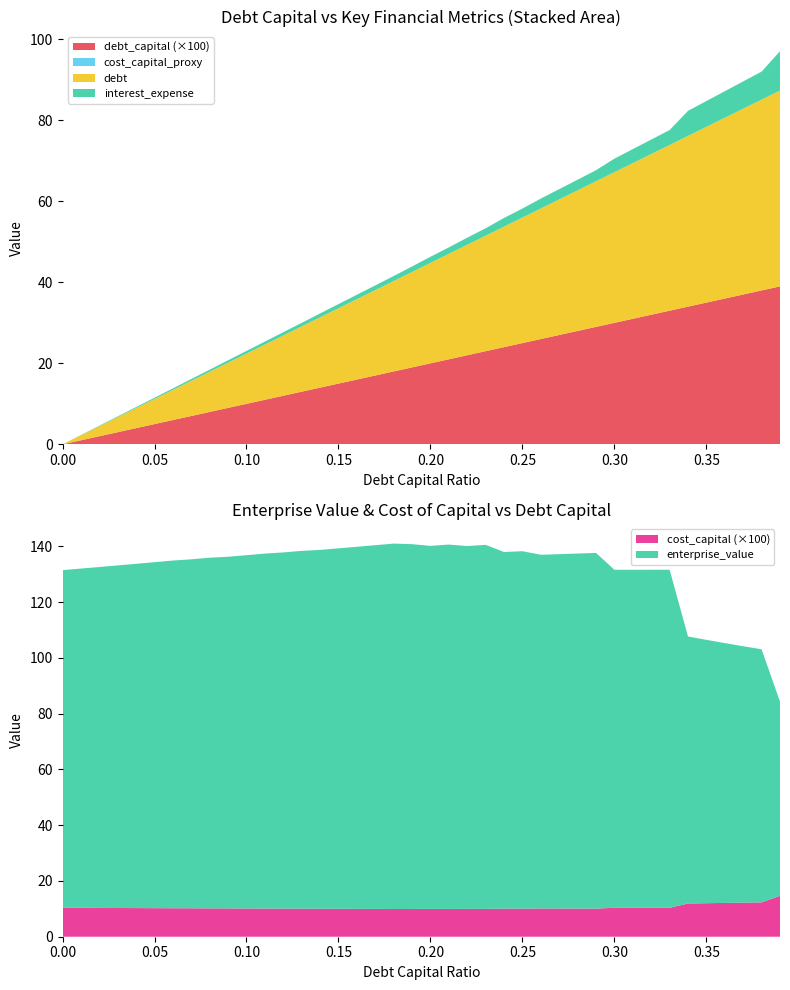

Reading left to right, list all the values displayed in this chart.

debt_capital: 0.0	0.0	0.0	0.0	0.0	0.1	0.1	0.1	0.1	0.1	0.1	0.1	0.1	0.1	0.1	0.1	0.2	0.2	0.2	0.2	0.2	0.2	0.2	0.2	0.2	0.2	0.3	0.3	0.3	0.3	0.3	0.3	0.3	0.3	0.3	0.3	0.4	0.4	0.4	0.4
debt: 0.0	1.2	2.5	3.7	5.0	6.2	7.4	8.7	9.9	11.2	12.4	13.6	14.9	16.1	17.4	18.6	19.8	21.1	22.3	23.6	24.8	26.0	27.3	28.5	29.8	31.0	32.2	33.5	34.7	36.0	37.2	38.4	39.7	40.9	42.2	43.4	44.6	45.9	47.1	48.4
interest_expense: 0.0	0.1	0.1	0.2	0.2	0.3	0.4	0.4	0.5	0.6	0.7	0.7	0.8	0.9	1.0	1.0	1.1	1.2	1.2	1.4	1.5	1.6	1.7	1.8	2.1	2.2	2.4	2.5	2.6	2.7	3.3	3.5	3.6	3.7	6.2	6.4	6.6	6.7	6.9	9.7
enterprise_value: 121.1	121.7	122.3	122.9	123.5	124.1	124.7	125.2	125.8	126.2	126.7	127.3	127.8	128.4	128.7	129.3	129.9	130.5	131.1	130.9	130.2	130.7	130.2	130.6	127.9	128.2	126.9	127.1	127.4	127.6	121.3	121.3	121.3	121.3	95.8	94.5	93.2	92.0	90.8	69.6
cost_capital: 0.1	0.1	0.1	0.1	0.1	0.1	0.1	0.1	0.1	0.1	0.1	0.1	0.1	0.1	0.1	0.1	0.1	0.1	0.1	0.1	0.1	0.1	0.1	0.1	0.1	0.1	0.1	0.1	0.1	0.1	0.1	0.1	0.1	0.1	0.1	0.1	0.1	0.1	0.1	0.1